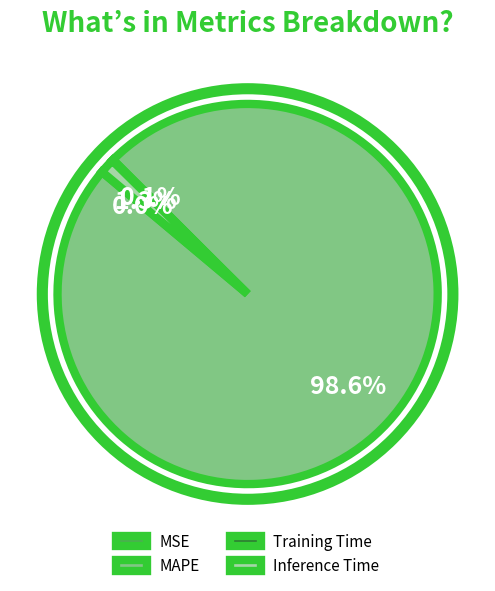

Which slice is the largest?

MAPE